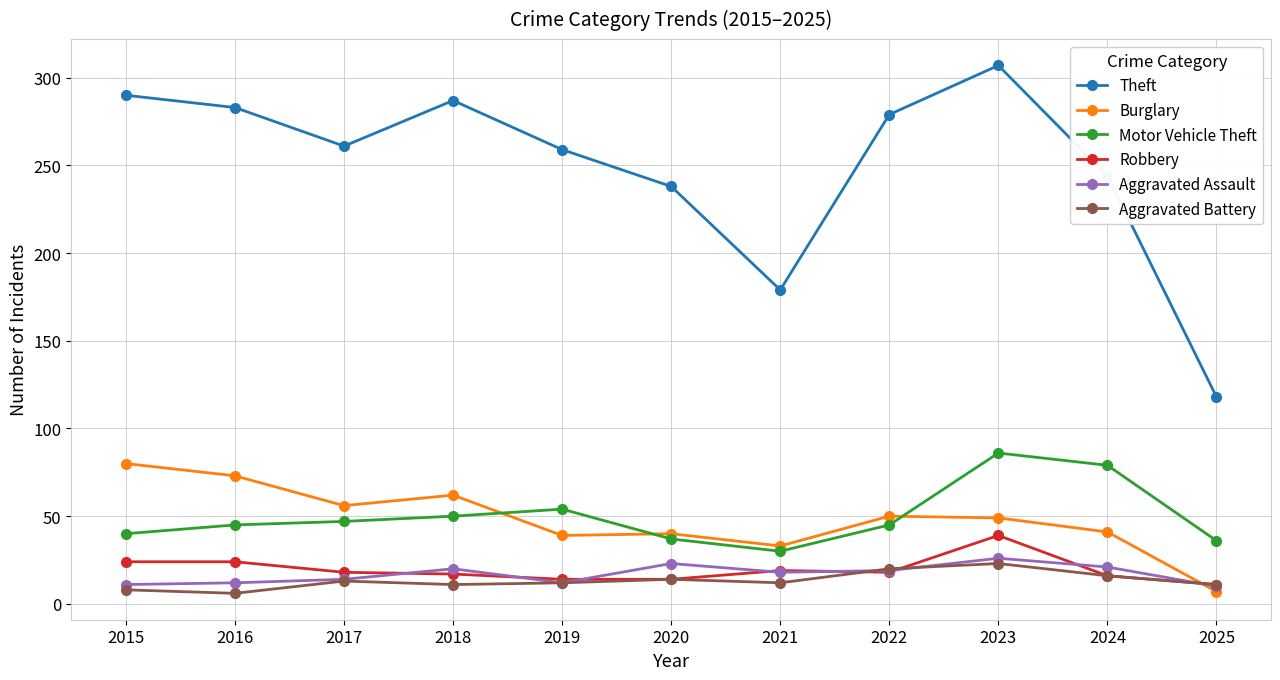

What is the total value across all series at 2021?

291